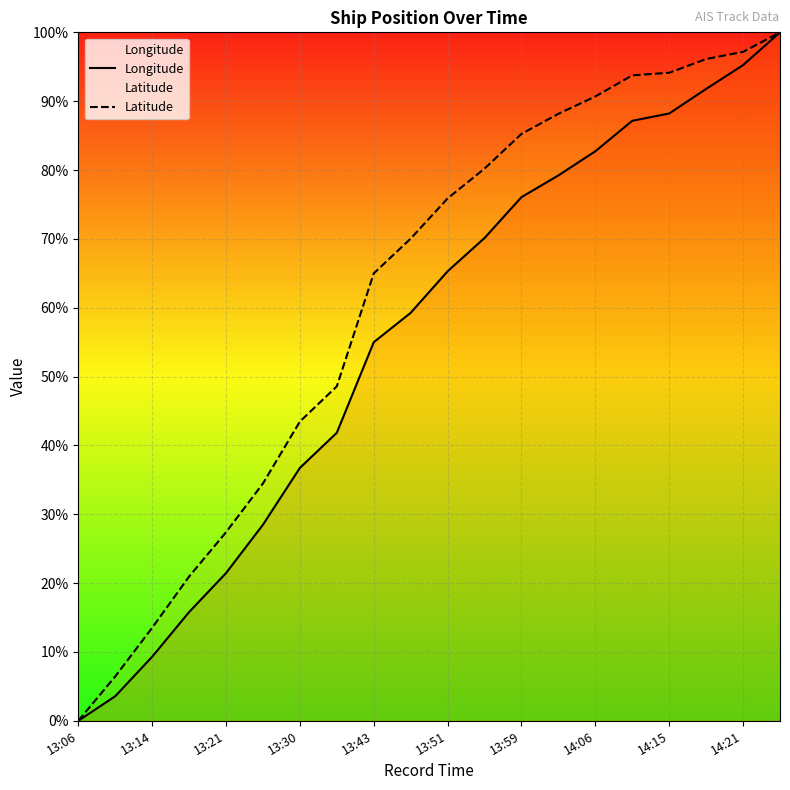

Rank the series by their average value, from lowest to highest.

Longitude, Latitude